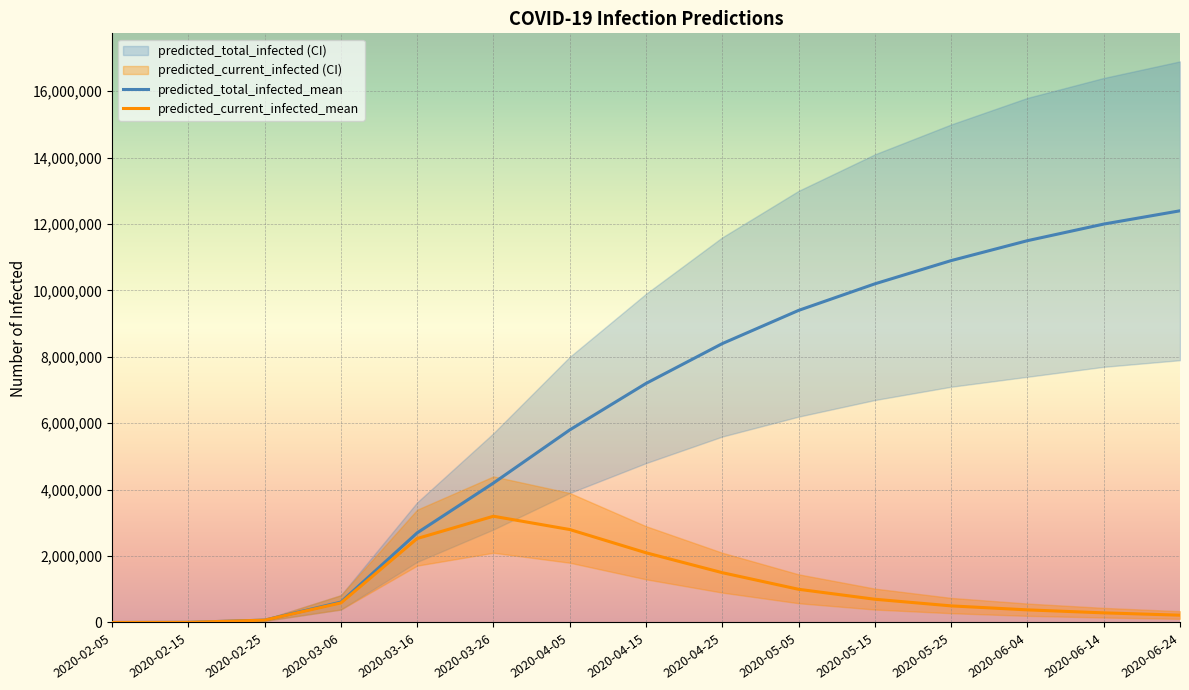

Does the chart display data point markers on the line(s)?

No